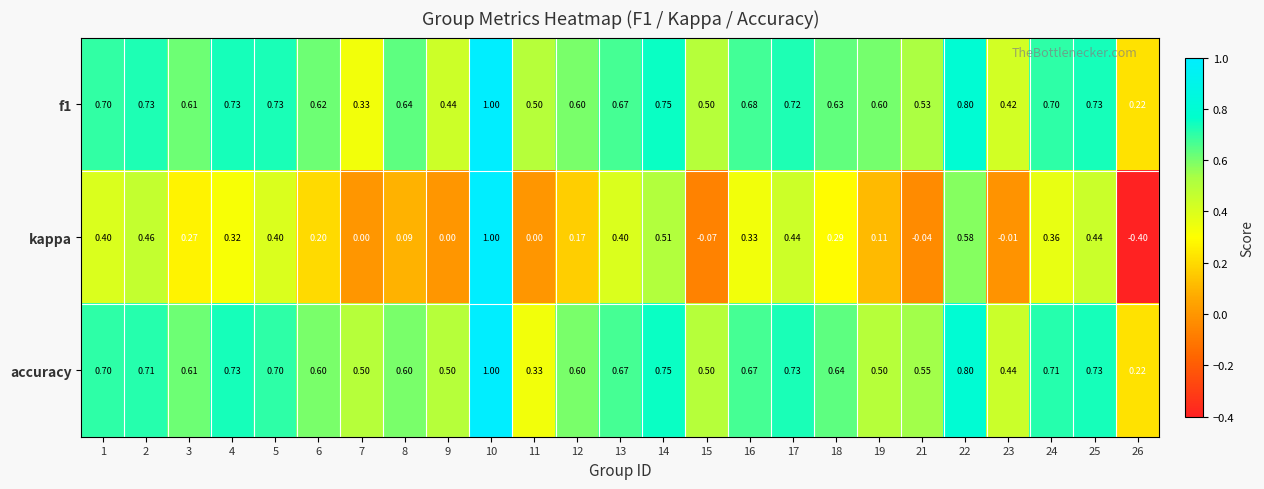

Which series changed the most between 4 and 23?

kappa